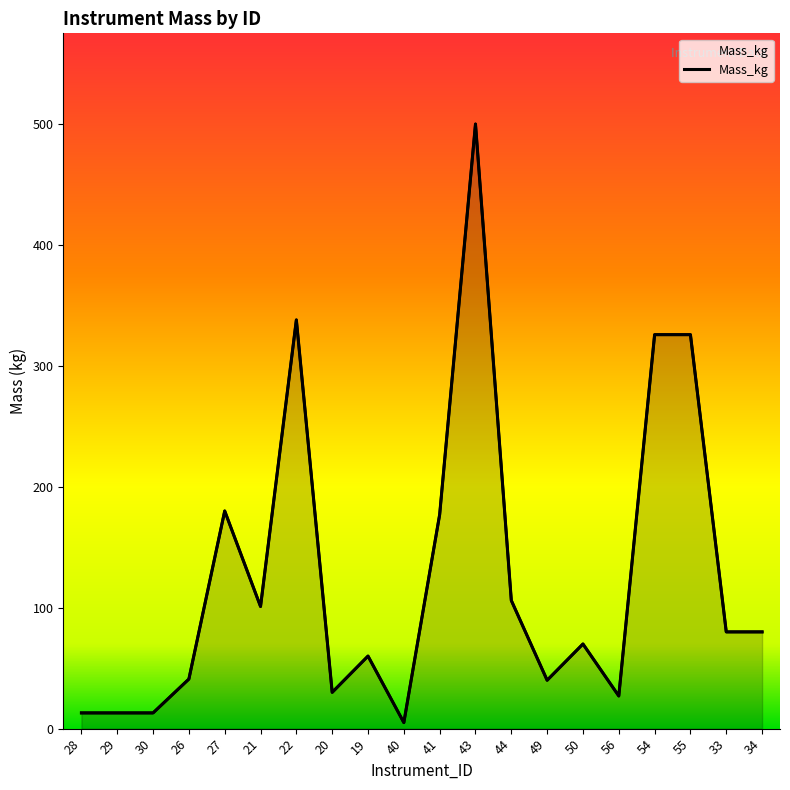

Reading left to right, transcribe all the data shown in this chart.

28=13.0	29=13.0	30=13.0	26=41.0	27=180.0	21=101.0	22=338.0	20=30.0	19=60.0	40=5.0	41=177.0	43=500.0	44=106.0	49=40.0	50=70.0	56=27.0	54=325.8	55=325.8	33=80.0	34=80.0